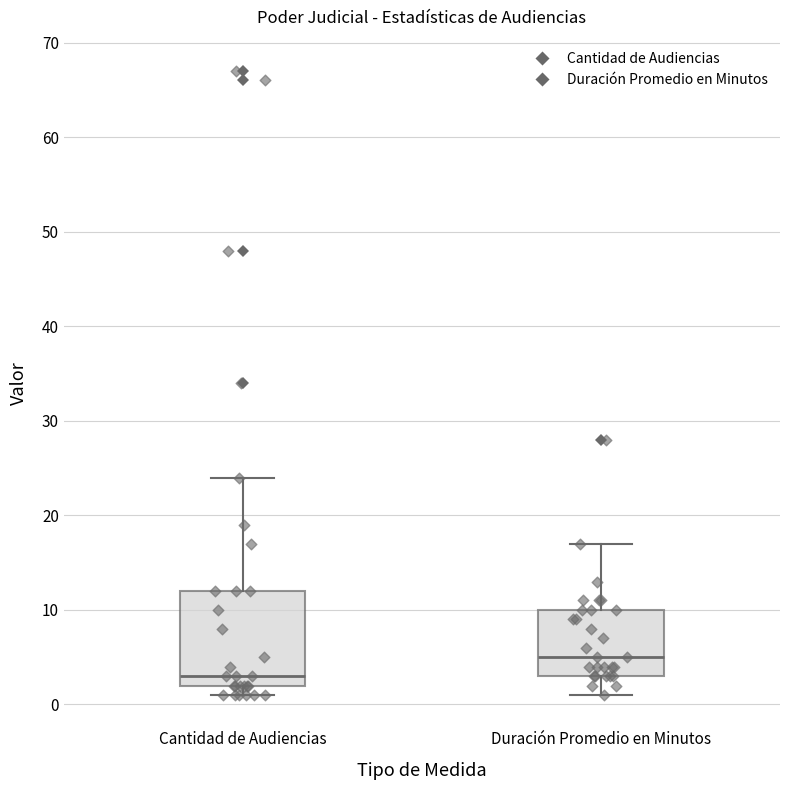

Reading left to right, transcribe this box plot: for each box, give where its median line is, the range the box spans, and where its two whiskers end, as read against the y-axis. The values are not printed on the chart, so give them approximately, as read against the axis.

Cantidad de Audiencias: median 3, box 2 to 12, whiskers 1 to 24
Duración Promedio en Minutos: median 5, box 3 to 10, whiskers 1 to 17